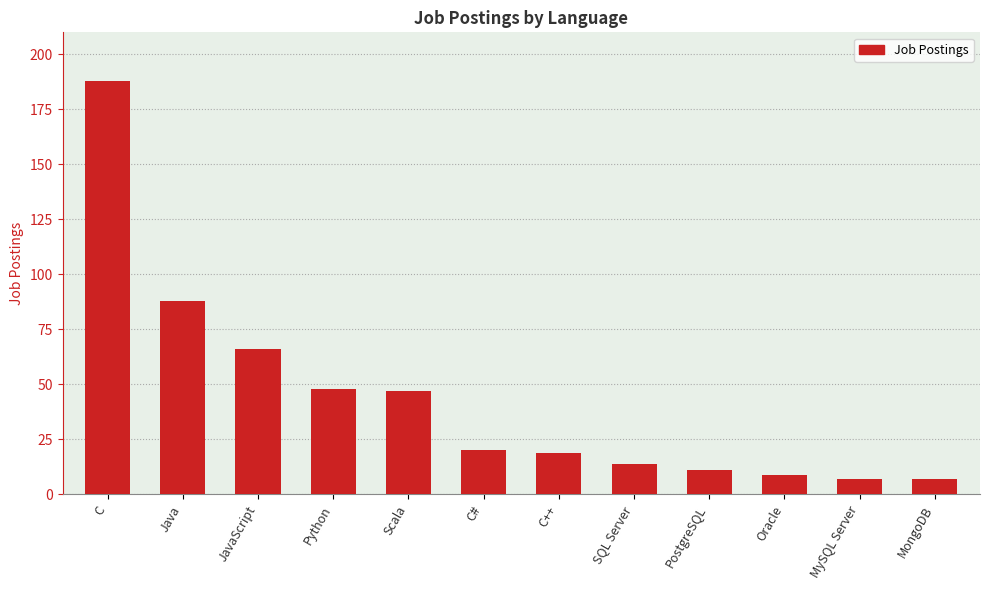

Are the bars horizontal?

No